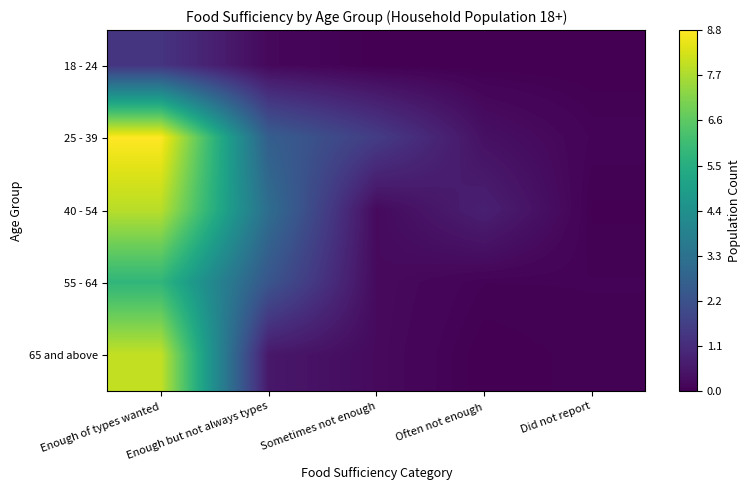

Reading left to right, what are all the values shown in this chart?

18 - 24: Enough of types wanted=133824	Enough but not always types=18966	Sometimes not enough=824	Often not enough=0	Did not report=0
25 - 39: Enough of types wanted=881843	Enough but not always types=265037	Sometimes not enough=157550	Often not enough=38855	Did not report=9636
40 - 54: Enough of types wanted=788323	Enough but not always types=316219	Sometimes not enough=22983	Often not enough=78211	Did not report=2580
55 - 64: Enough of types wanted=579940	Enough but not always types=233520	Sometimes not enough=24043	Often not enough=6991	Did not report=7140
65 and above: Enough of types wanted=802608	Enough but not always types=56982	Sometimes not enough=23200	Often not enough=0	Did not report=5442